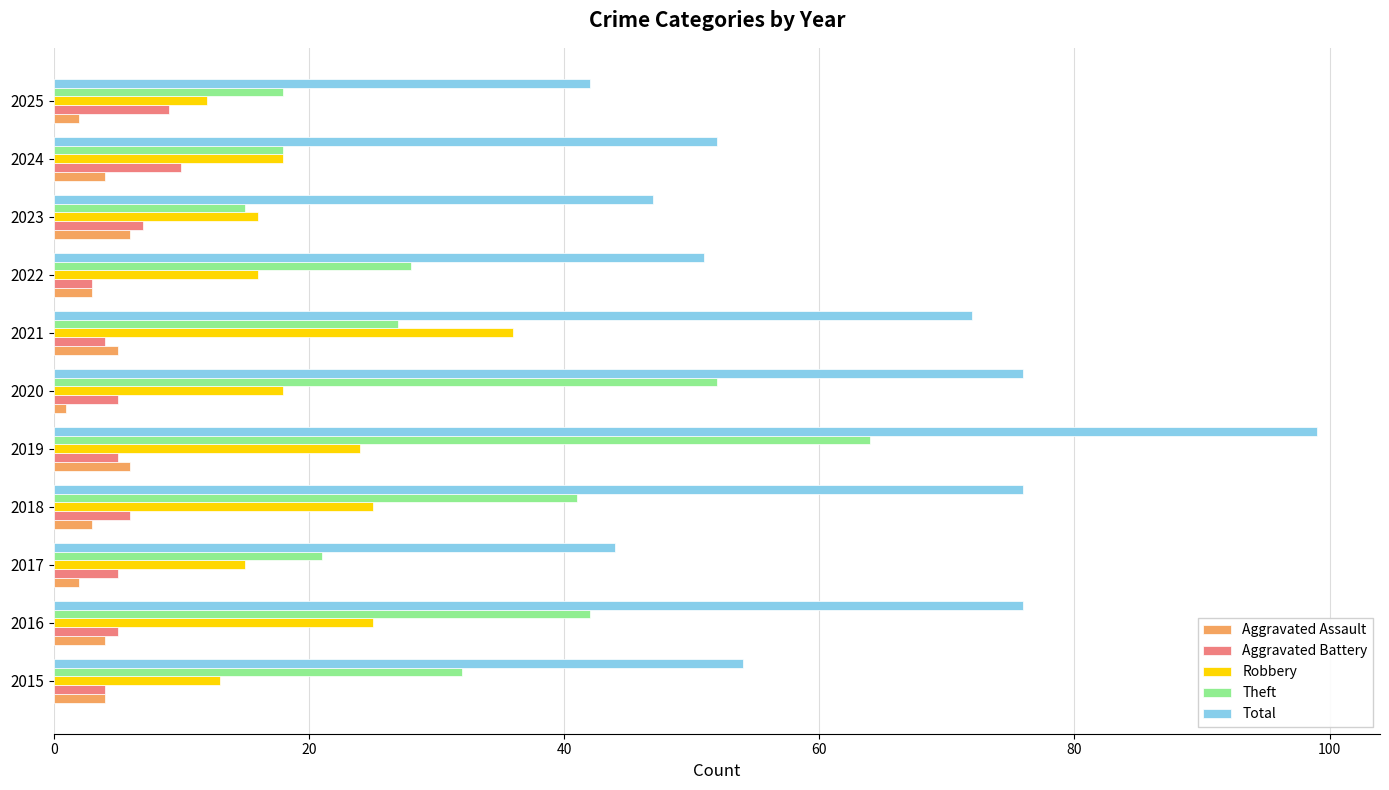

What is the sum of all Total values?

689